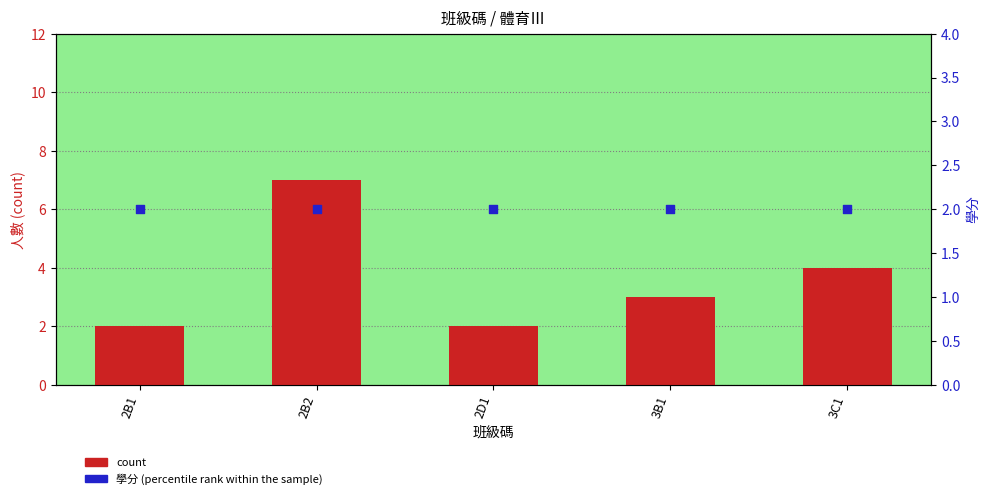

Which series has the largest total across all categories?

count